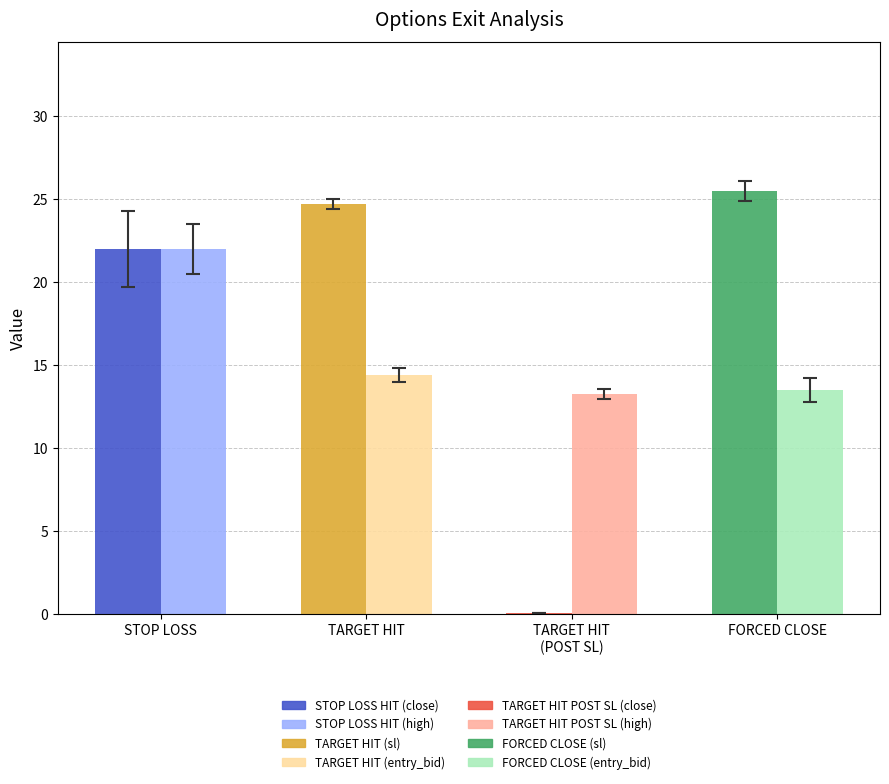

At which category is the sum across all series the highest?

STOP LOSS HIT